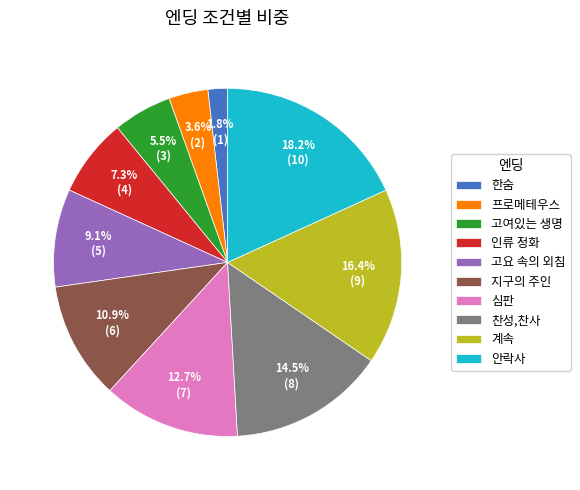

How many slices are in this pie chart?

10